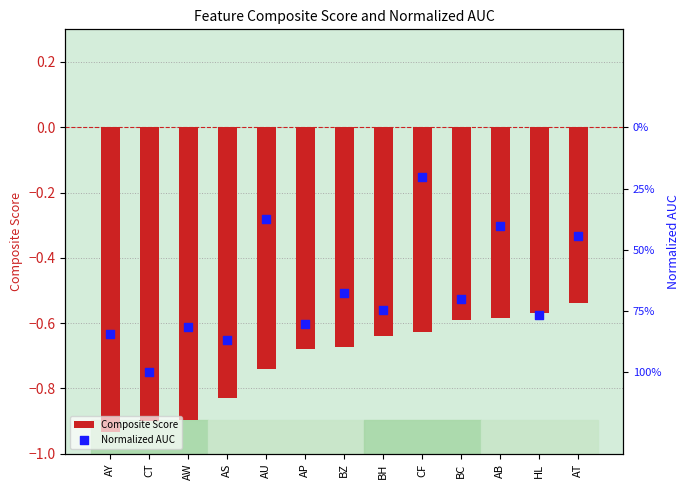

Which series contains the lowest Y value?

Composite Score